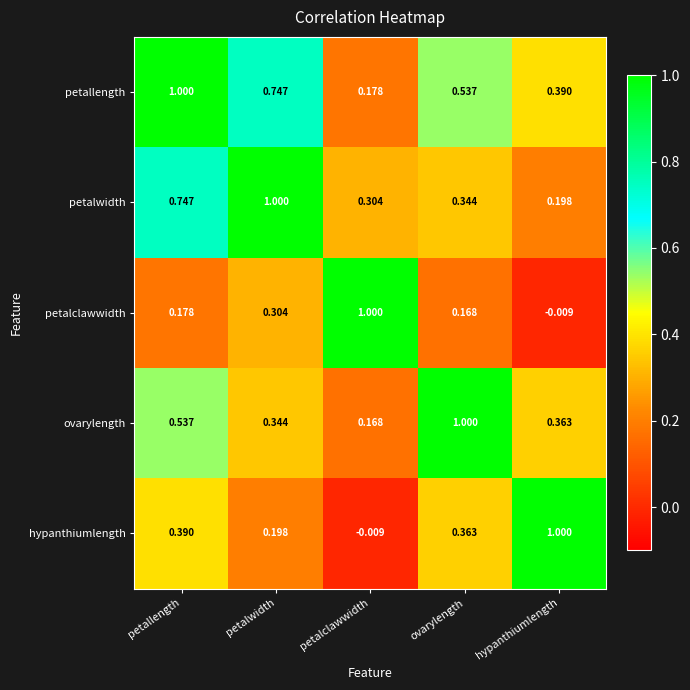

At which label does hypanthiumlength first exceed 0?

petallength